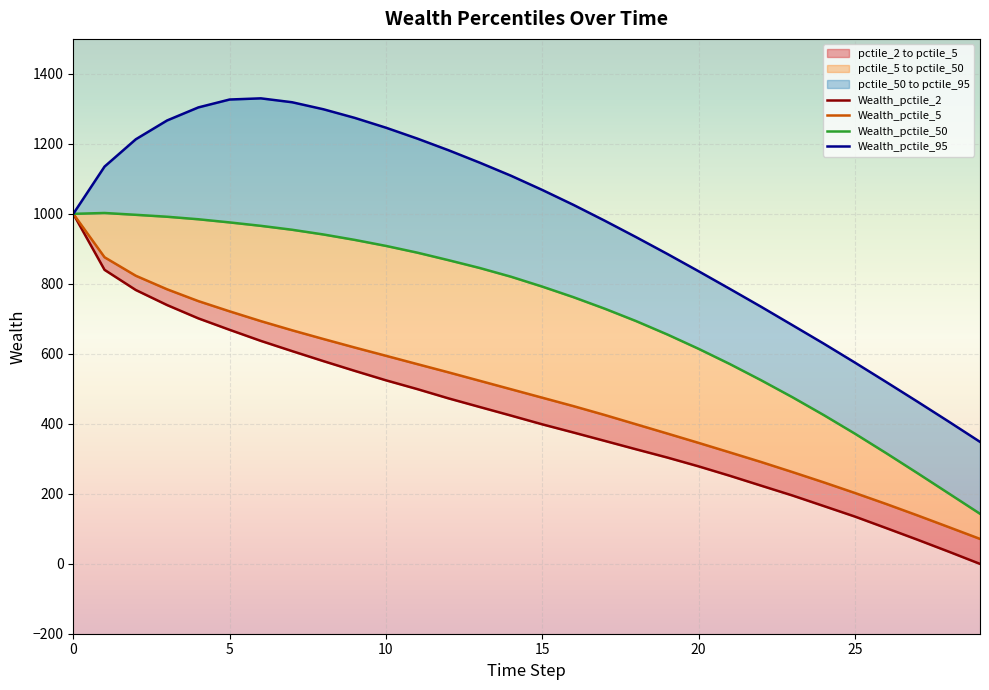

True or false: Wealth_pctile_50 has more than 1 points higher than both neighbors.

False